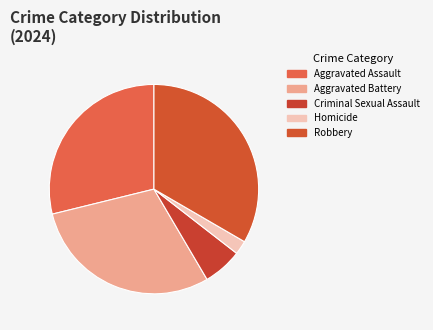

Count the number of slices in the pie.

5